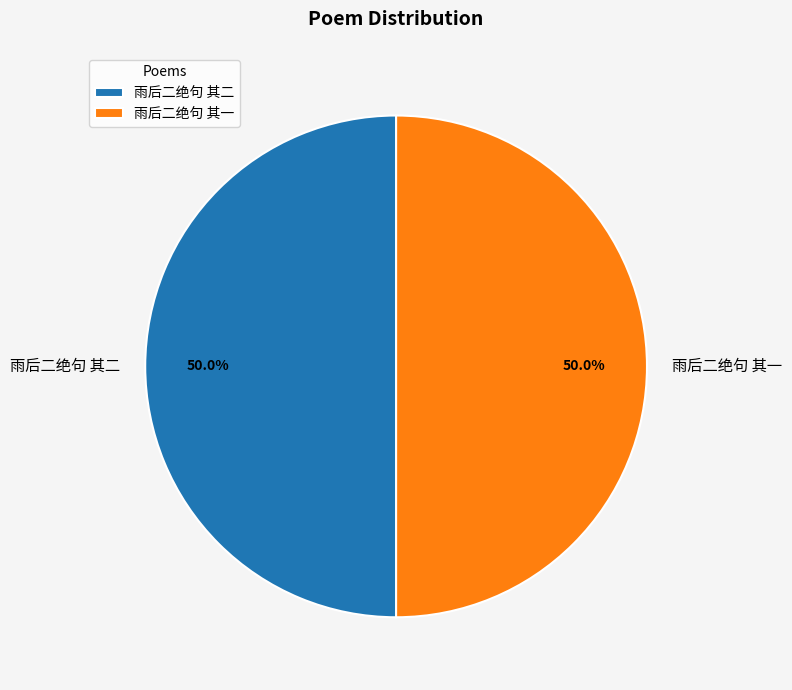

Combined, do 雨后二绝句 其一 and 雨后二绝句 其二 account for over 50%?

Yes